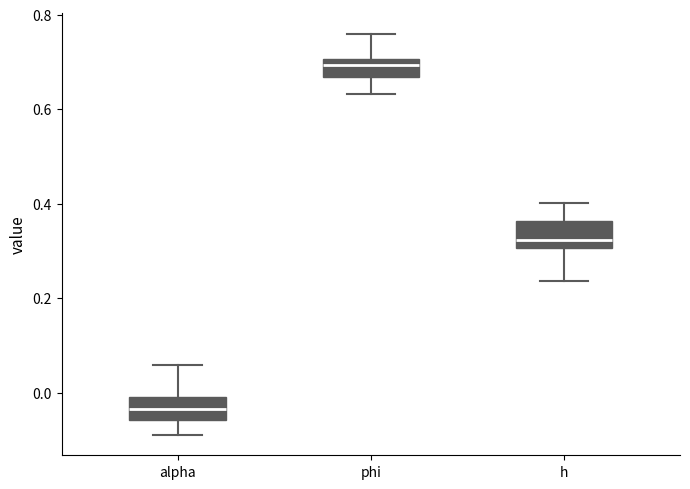

Reading left to right, transcribe this box plot: for each box, give where its median line is, the range the box spans, and where its two whiskers end, as read against the y-axis. The values are not printed on the chart, so give them approximately, as read against the axis.

alpha: median -0.04, box -0.06 to 0.00, whiskers -0.10 to 0.06
phi: median 0.70 (inside the box), box 0.66 to 0.70, whiskers 0.64 to 0.76
h: median 0.32, box 0.30 to 0.36, whiskers 0.24 to 0.40